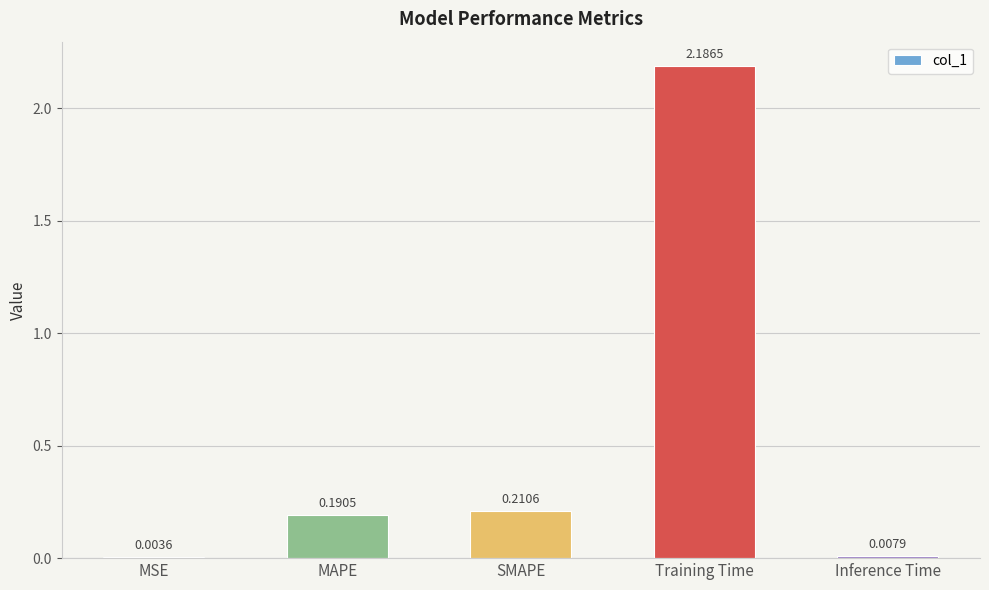

What is the sum of all values?

2.6